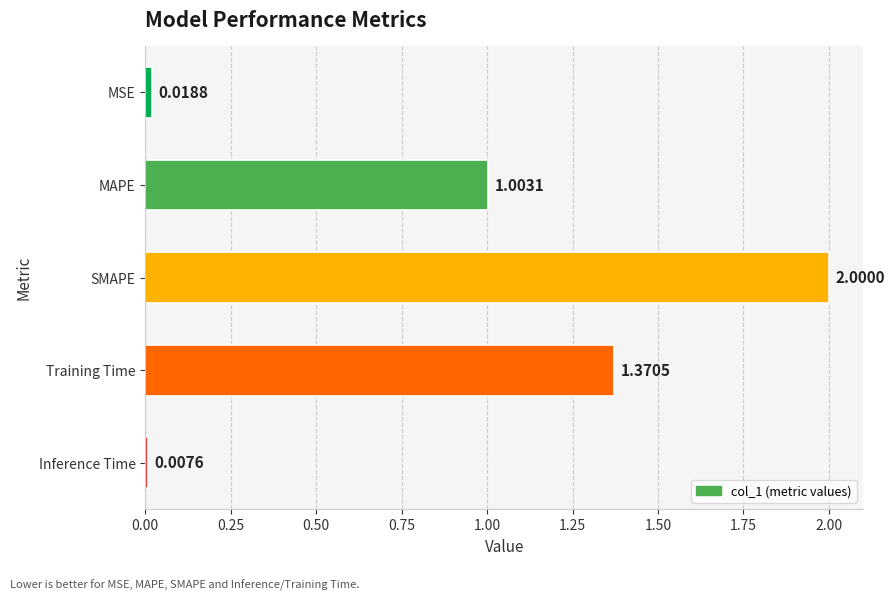

Rank the categories by value from highest to lowest.

SMAPE, Training Time, MAPE, MSE, Inference Time